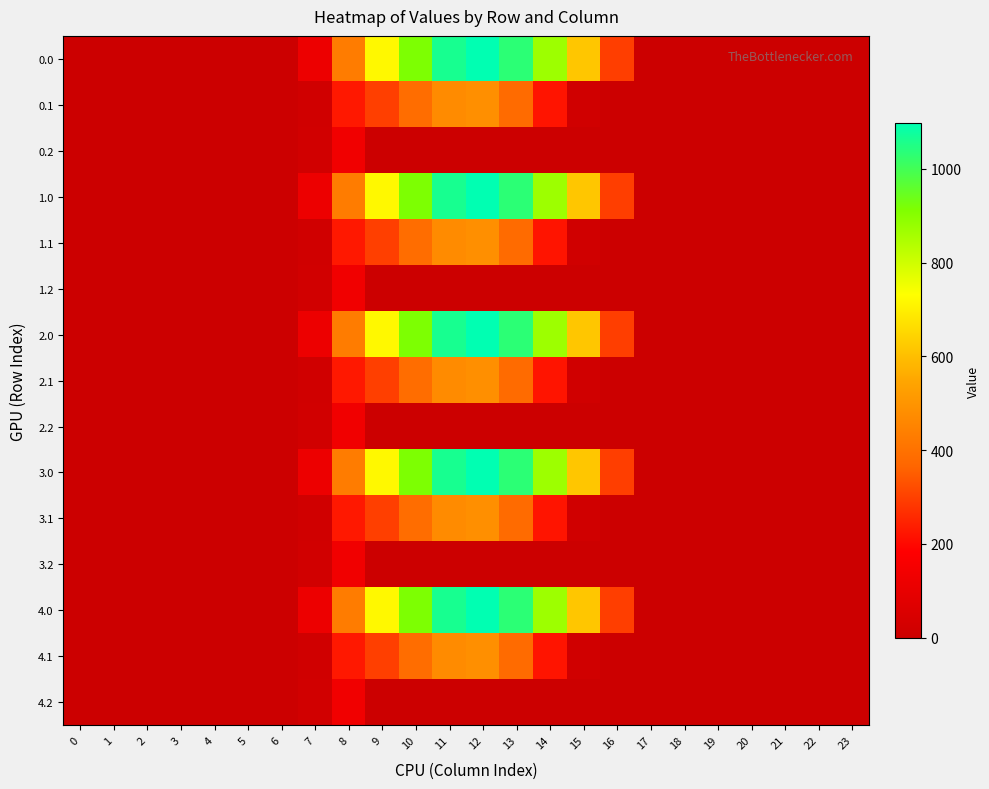

What is the greatest value displayed?

1096.7